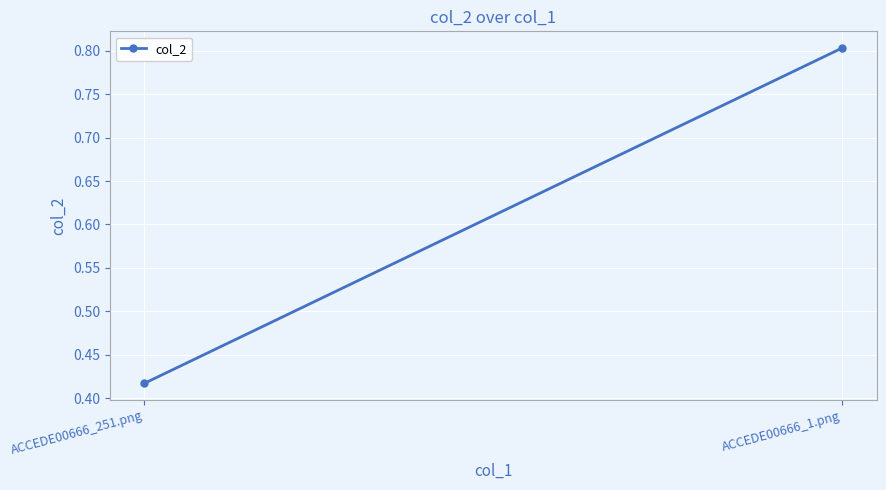

What is the label of the 2nd point from the right?

ACCEDE00666_251.png